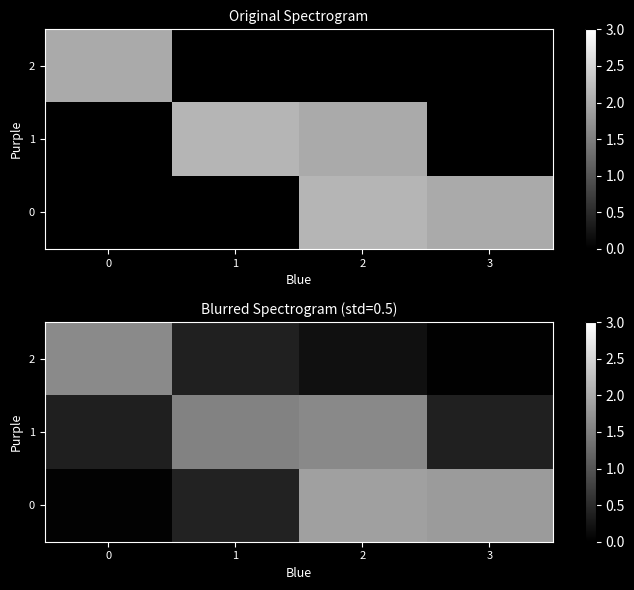

True or false: 1 has a value of 0.4 at 0.

True